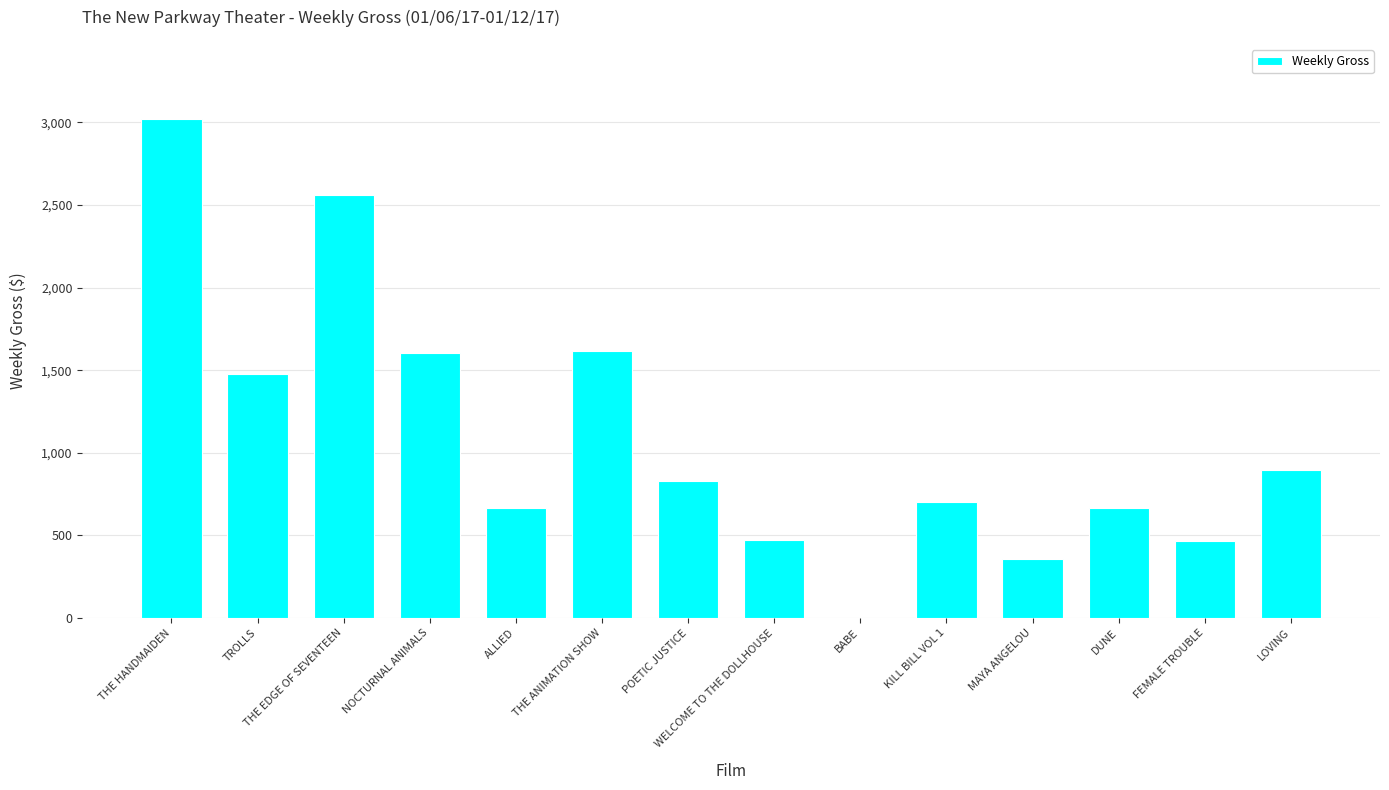

Which has a higher value, MAYA ANGELOU or LOVING?

LOVING